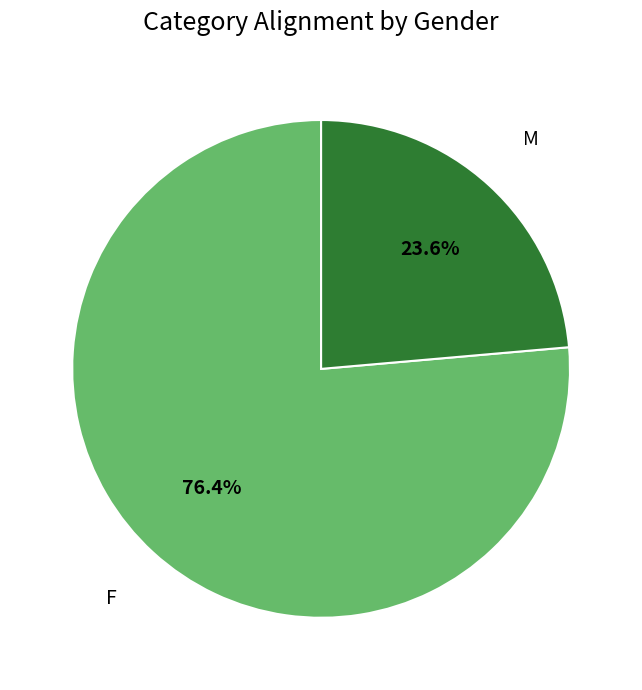

Does any single category account for the majority?

Yes